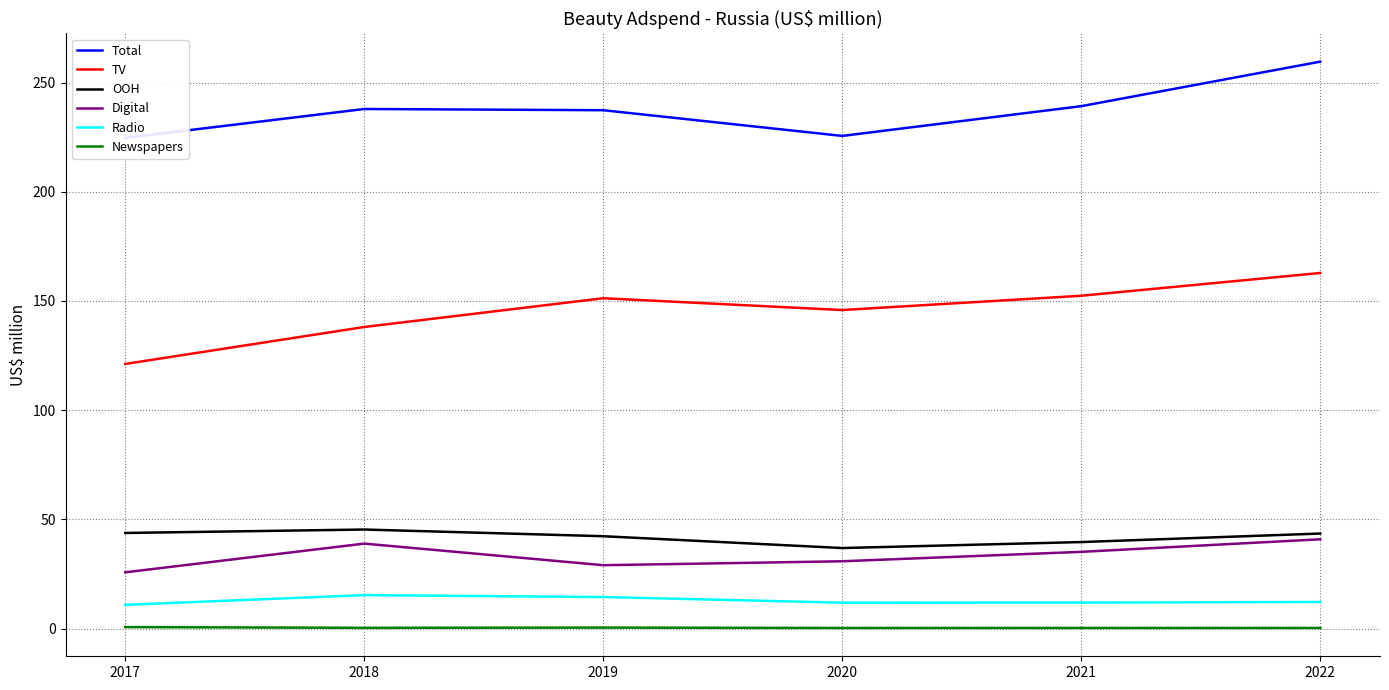

What is the average value of the Digital series?

33.4